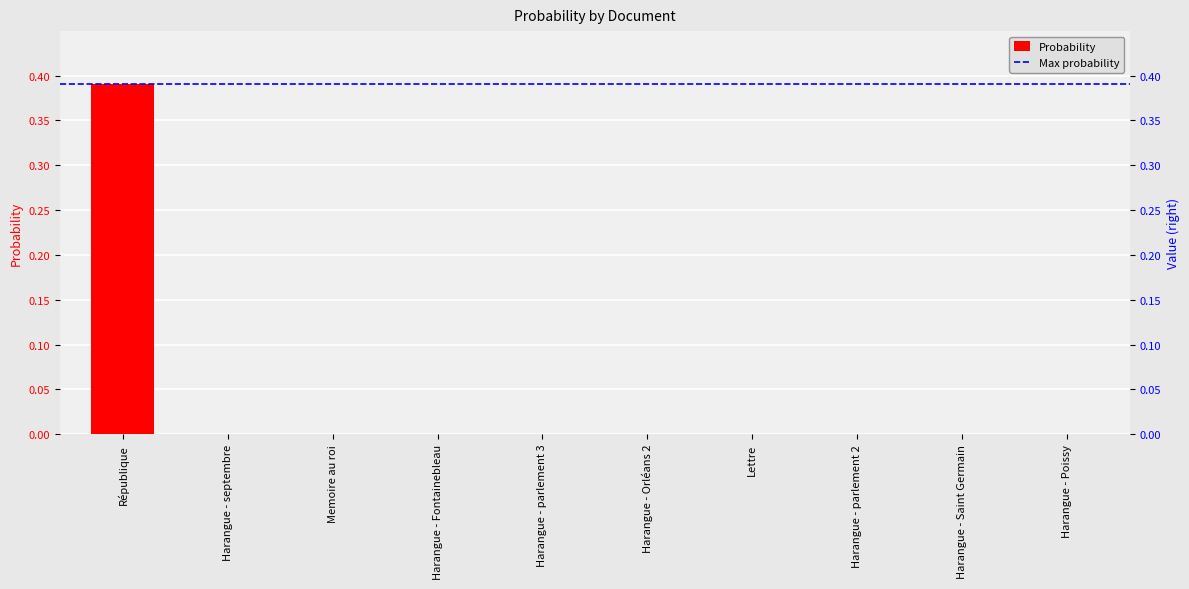

Between Memoire au roi and Harangue - Orléans 2, which is larger?

Memoire au roi